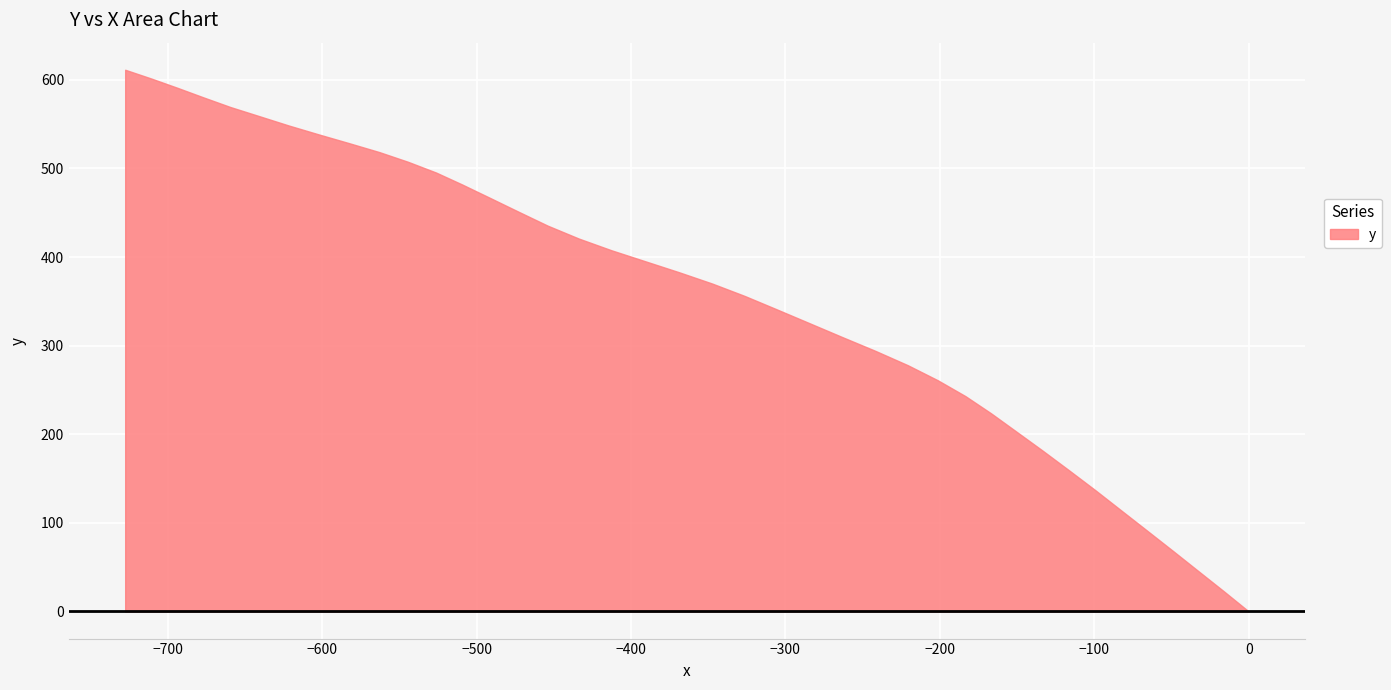

True or false: the data has more than 1 interior local peaks.

False